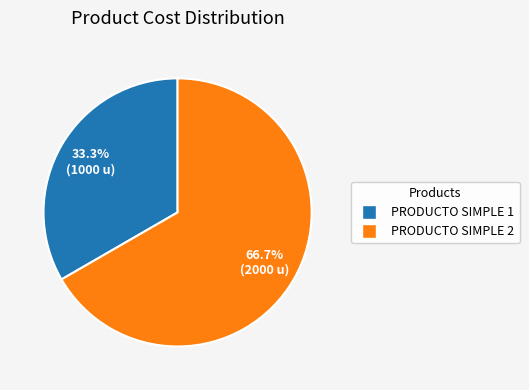

To the nearest percent, what portion does PRODUCTO SIMPLE 1 represent?

33%